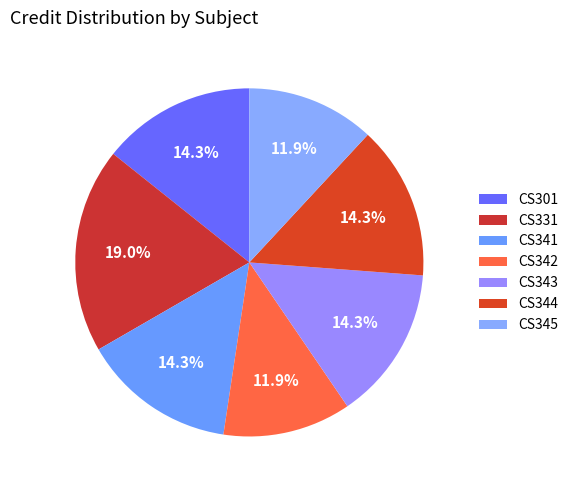

How many slices are in this pie chart?

7